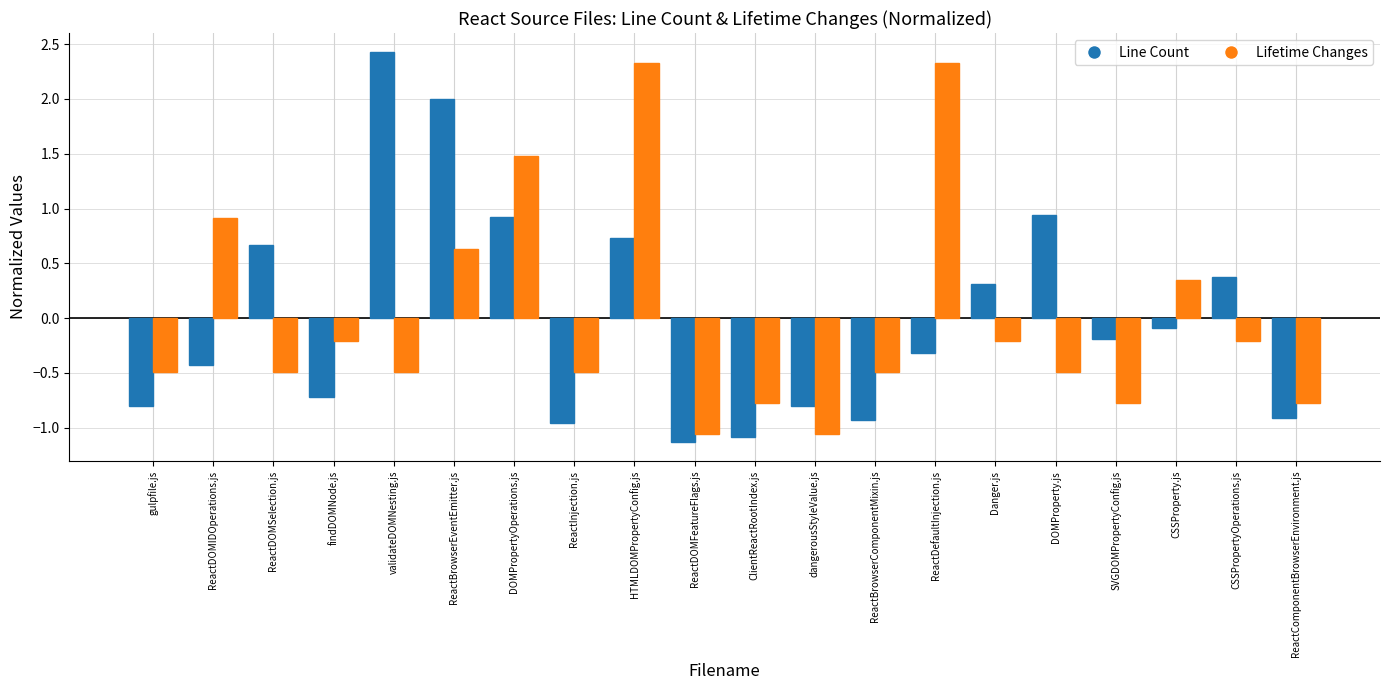

What is the difference between the second highest and second lowest values in the Lifetime Changes series?

3.4